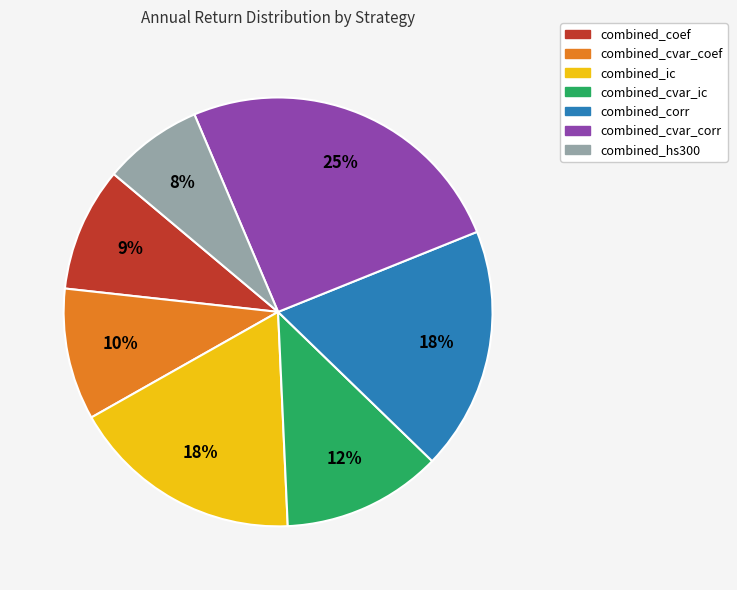

How many slices are in this pie chart?

7